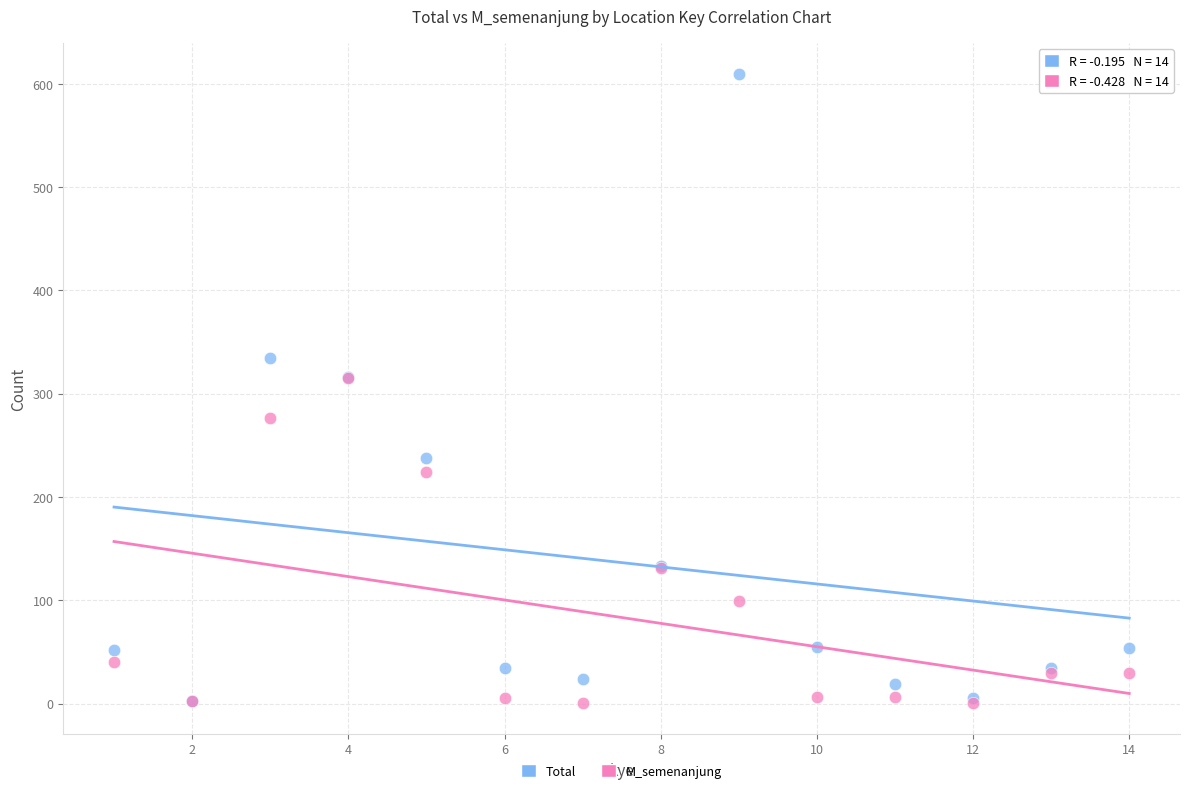

What are all the series names shown in the legend?

Total, M_semenanjung